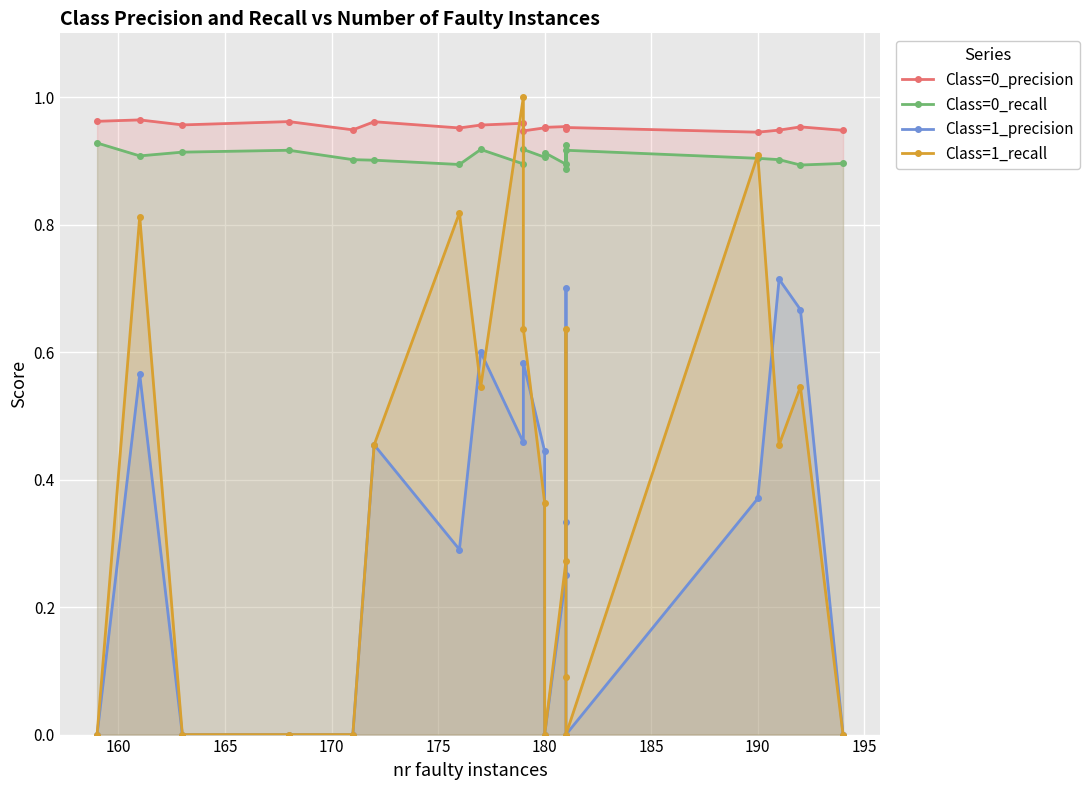

What are all the series names shown in the legend?

Class=0_precision, Class=0_recall, Class=1_precision, Class=1_recall